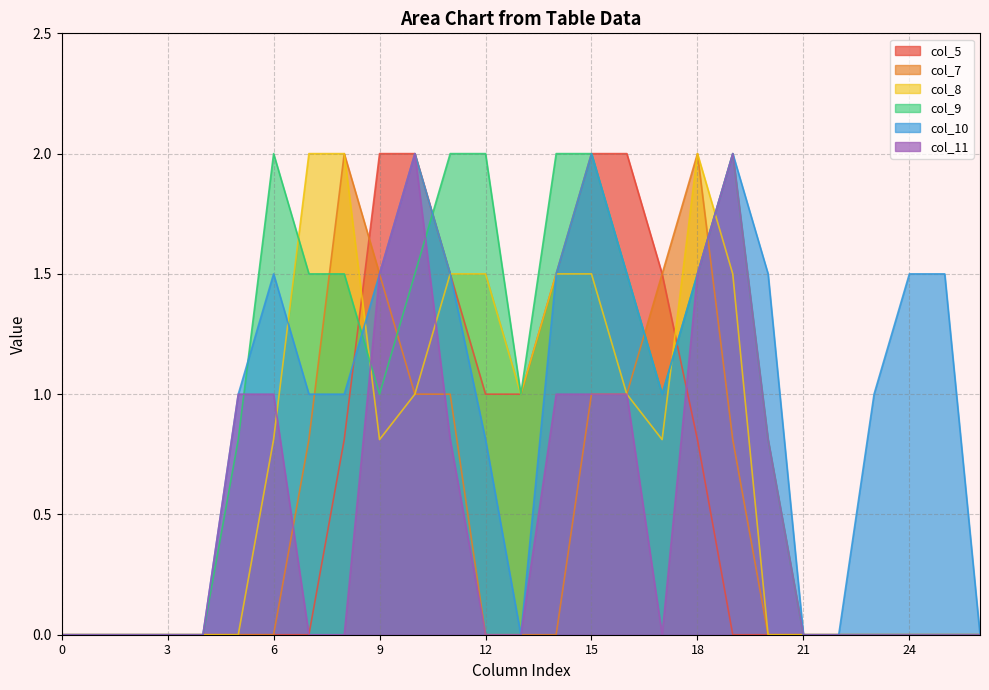

How many lines are shown in the chart?

6